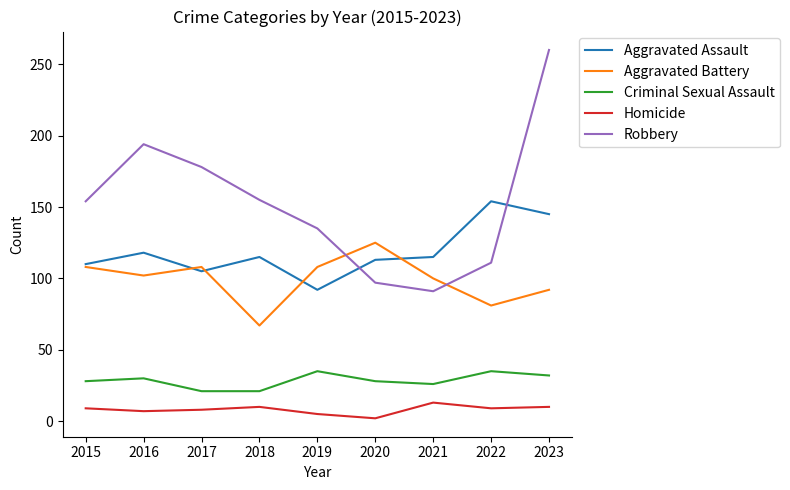

Count the number of data series in this chart.

5